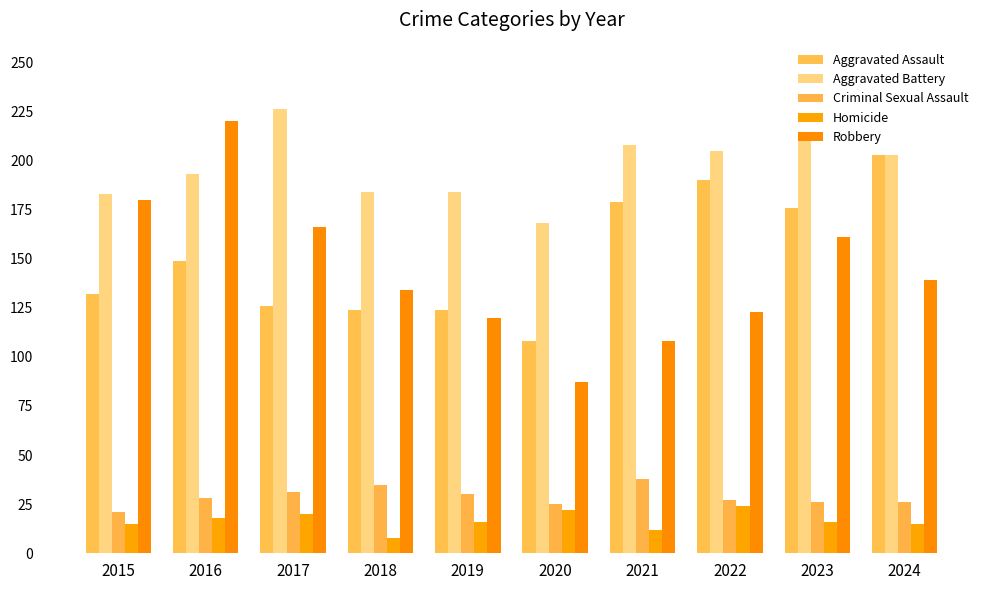

At which category is the sum across all series the highest?

2016